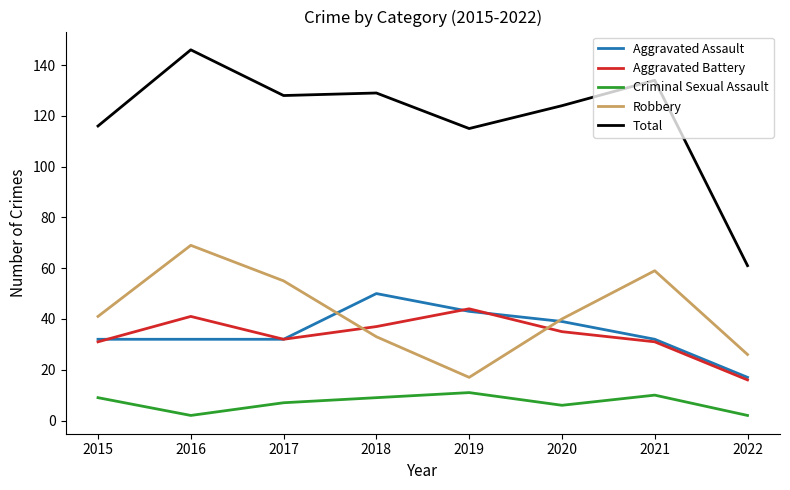

True or false: Criminal Sexual Assault and Aggravated Battery cross at least once.

False